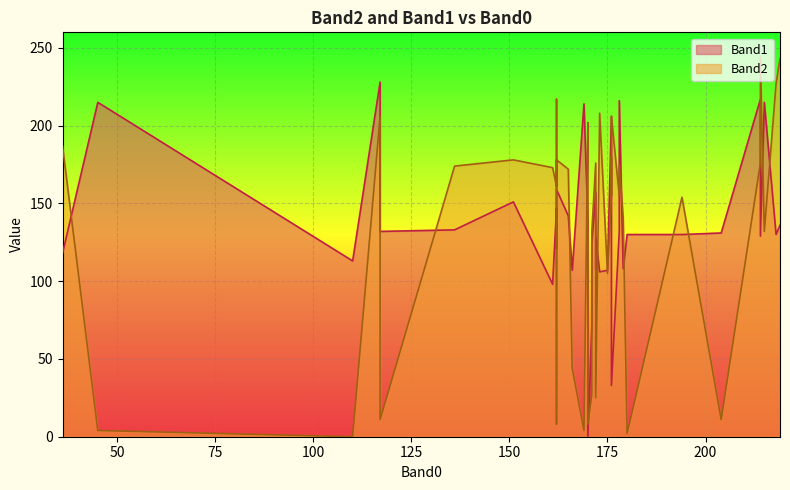

In Band1, how many points are lower than both neighbors (excluding endpoints)?

14